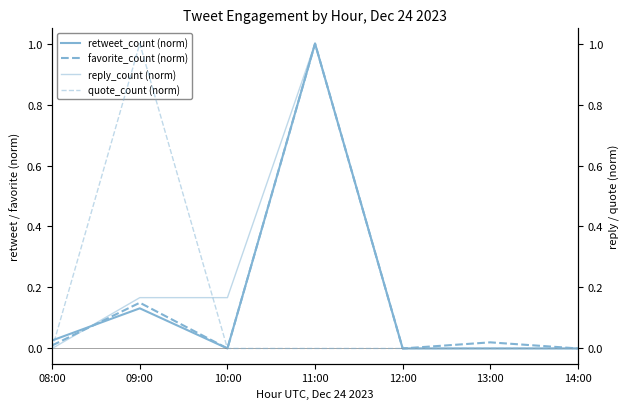

True or false: favorite_count (norm) and reply_count (norm) cross at least once.

True